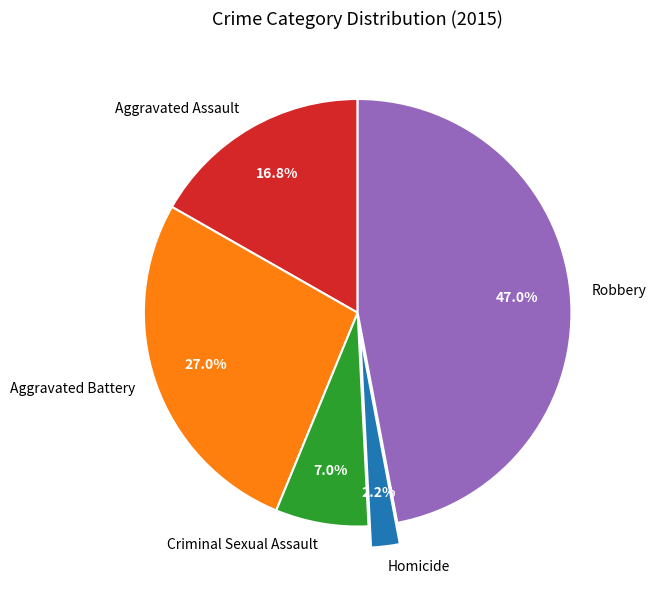

What percentage is NOT represented by Aggravated Assault?

83.2%